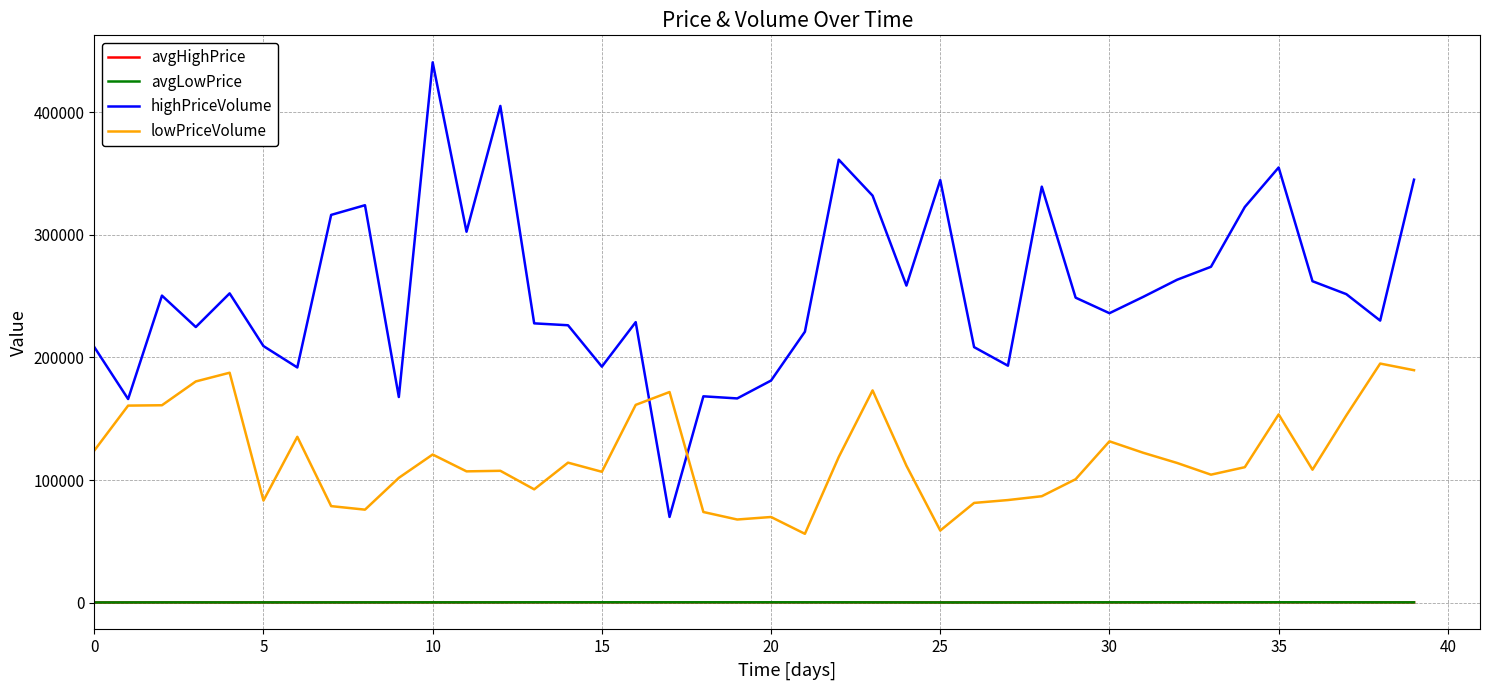

Which series ends up on top after the final intersection of avgHighPrice and avgLowPrice?

avgHighPrice